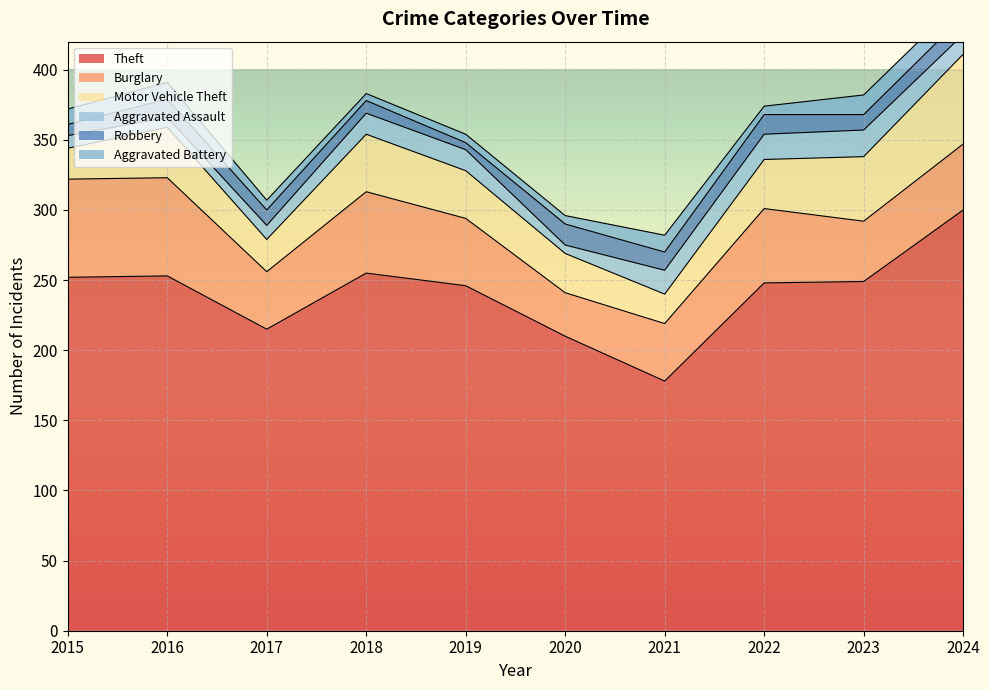

In Robbery, how many points are lower than both neighbors (excluding endpoints)?

3